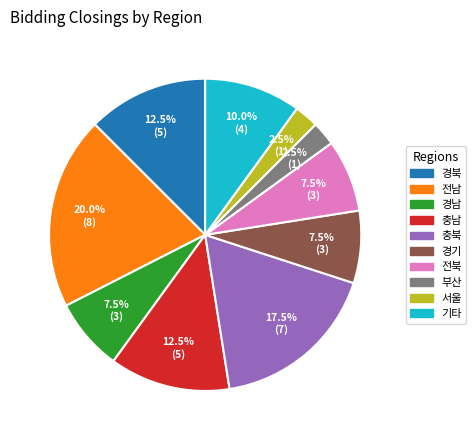

Count the number of slices in the pie.

10